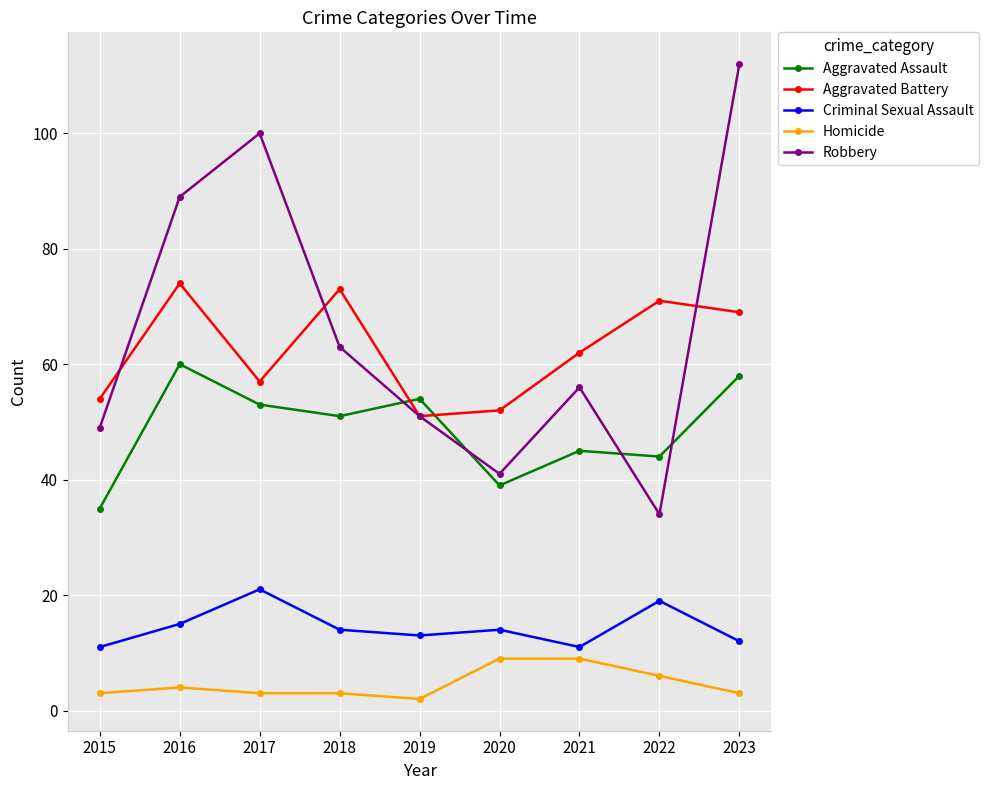

What is the smallest value displayed?

2